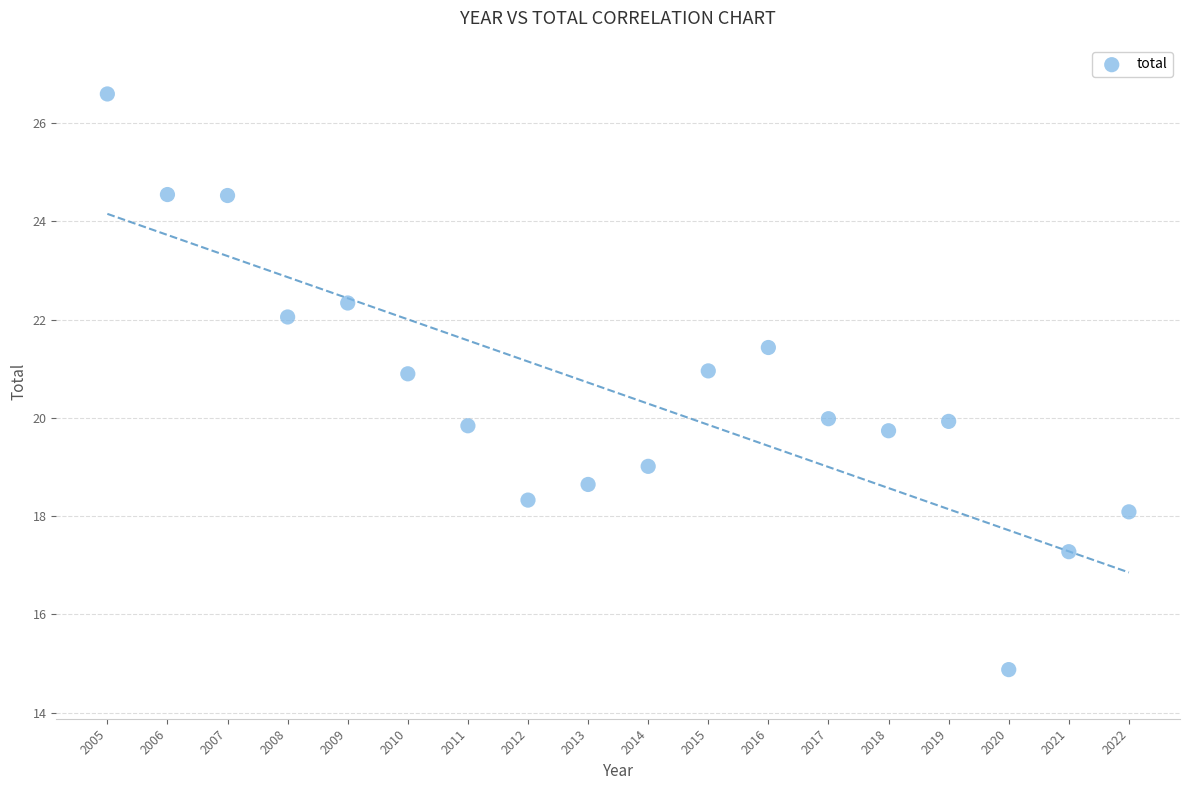

What is the range of Y values (max minus min)?

11.7